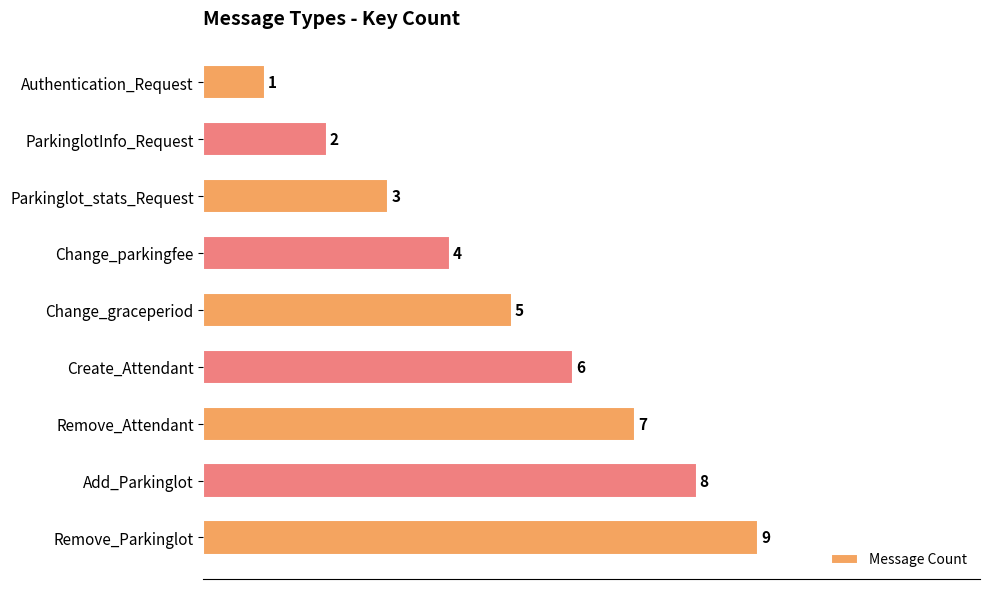

Rank the categories by value from highest to lowest.

Remove_Parkinglot, Add_Parkinglot, Remove_Attendant, Create_Attendant, Change_graceperiod, Change_parkingfee, Parkinglot_stats_Request, ParkinglotInfo_Request, Authentication_Request